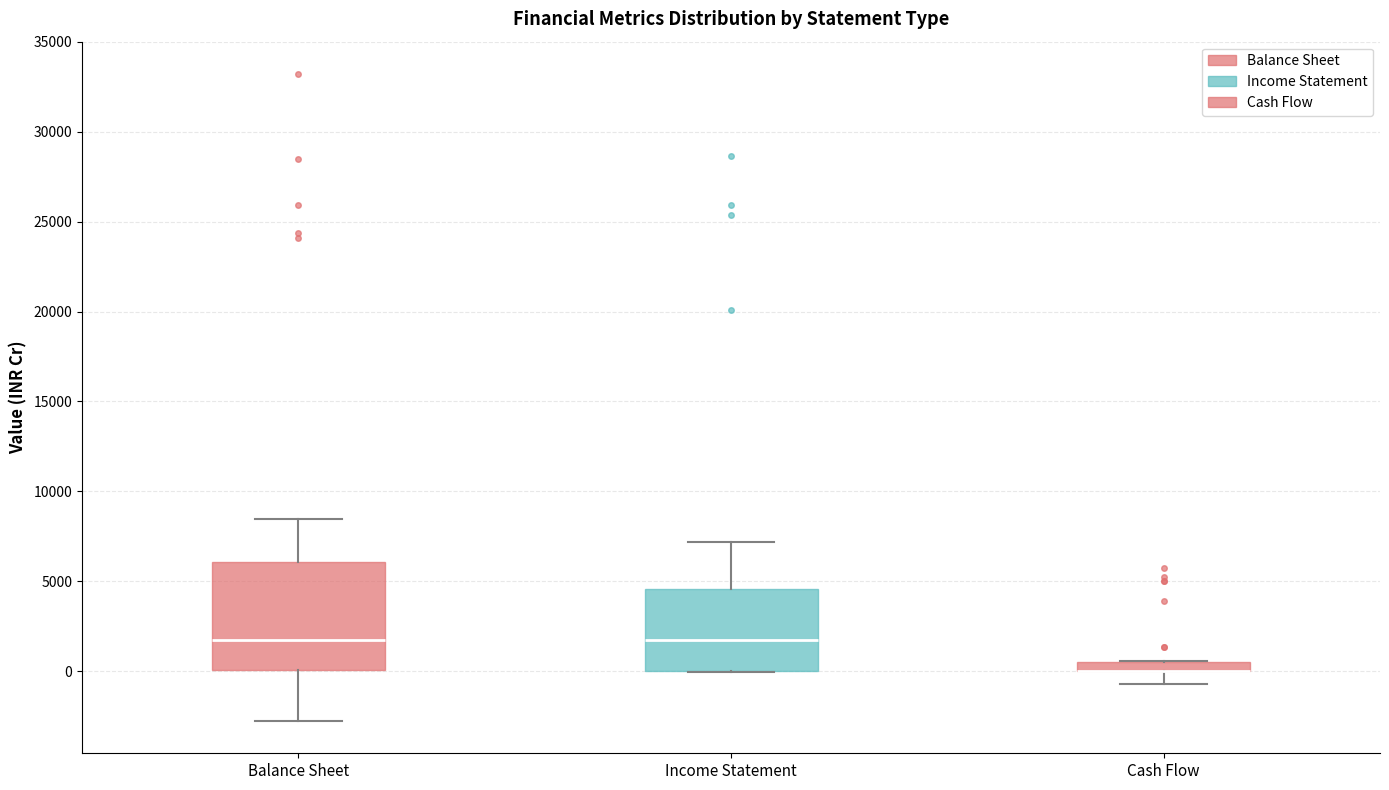

Comparing the boxes themselves (not the whiskers), which one is the tallest?

Balance Sheet